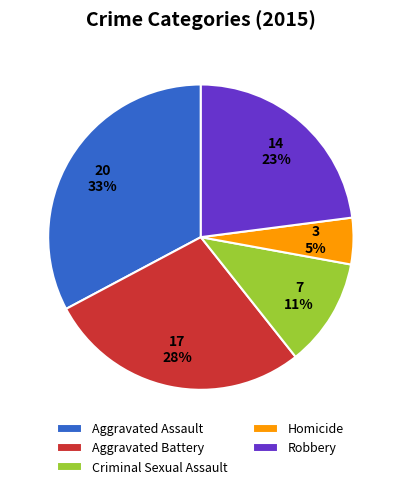

Between Criminal Sexual Assault and Aggravated Assault, which is larger?

Aggravated Assault